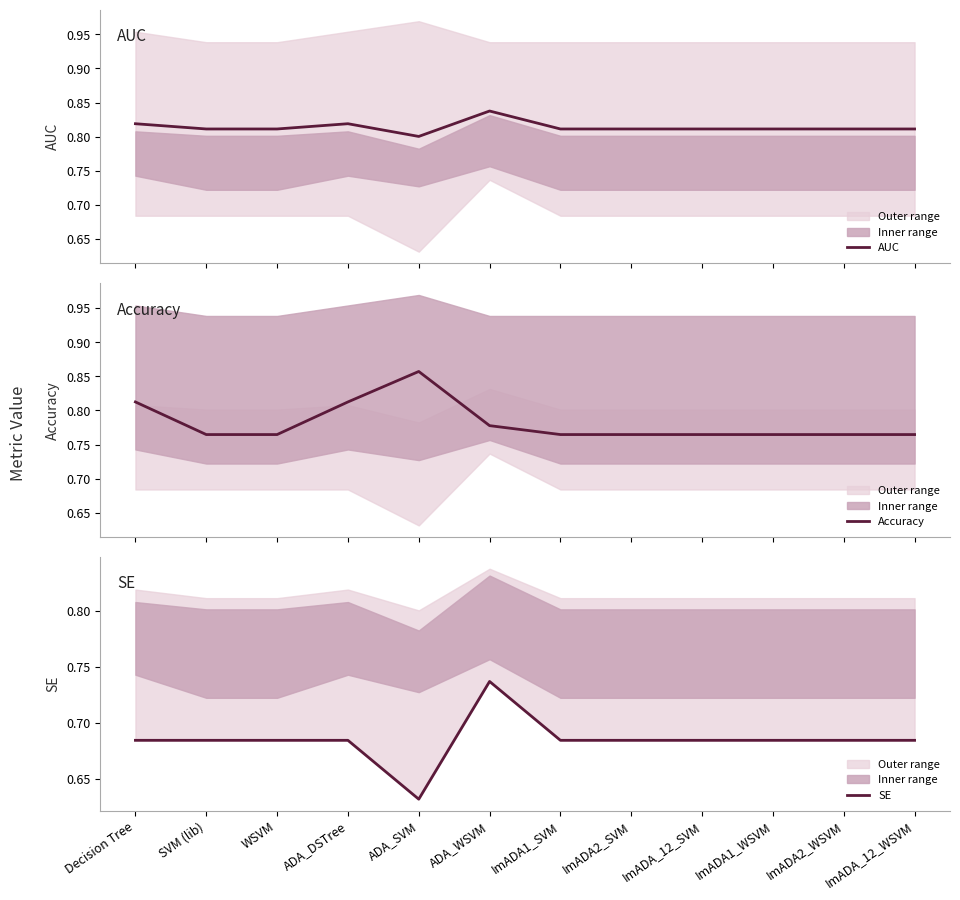

Between SVM (lib) and ADA_DSTree, which series saw the biggest shift?

Accuracy